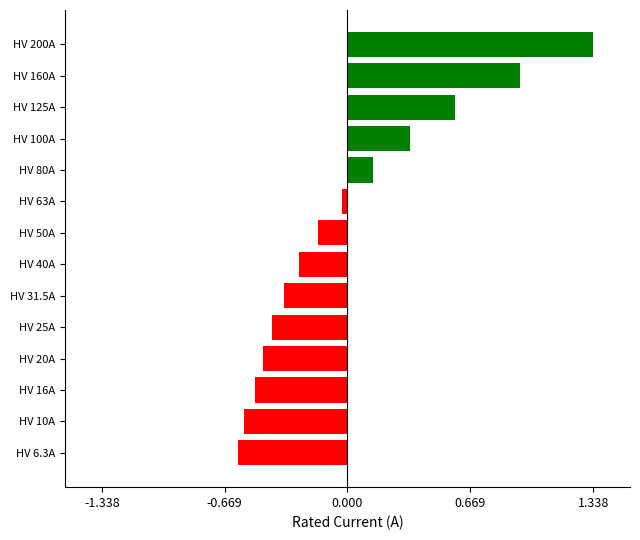

Rank the categories by value from highest to lowest.

HV 200A, HV 160A, HV 125A, HV 100A, HV 80A, HV 63A, HV 50A, HV 40A, HV 31.5A, HV 25A, HV 20A, HV 16A, HV 10A, HV 6.3A